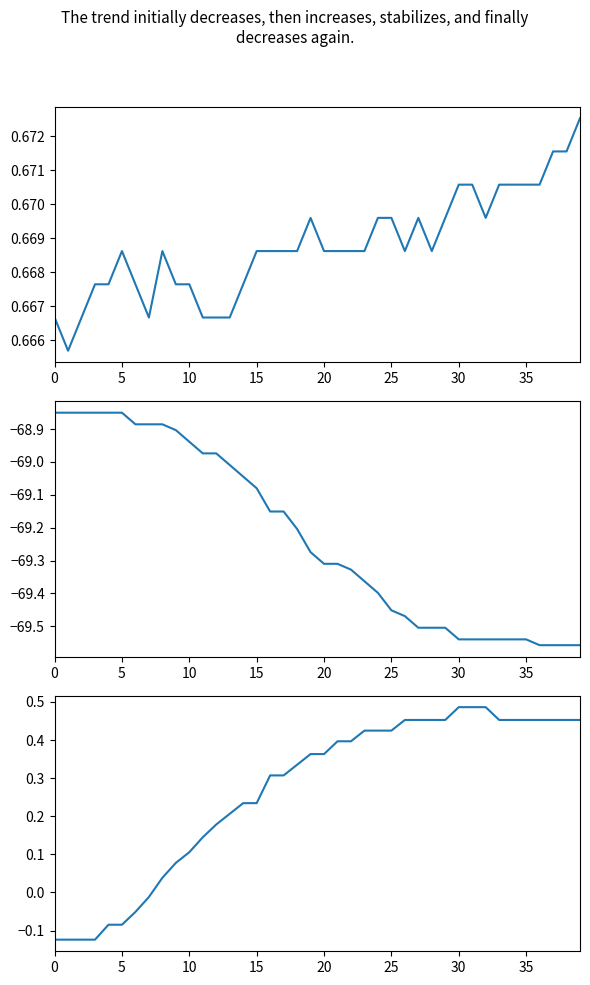

True or false: pos_y and pos_x cross at least once.

False